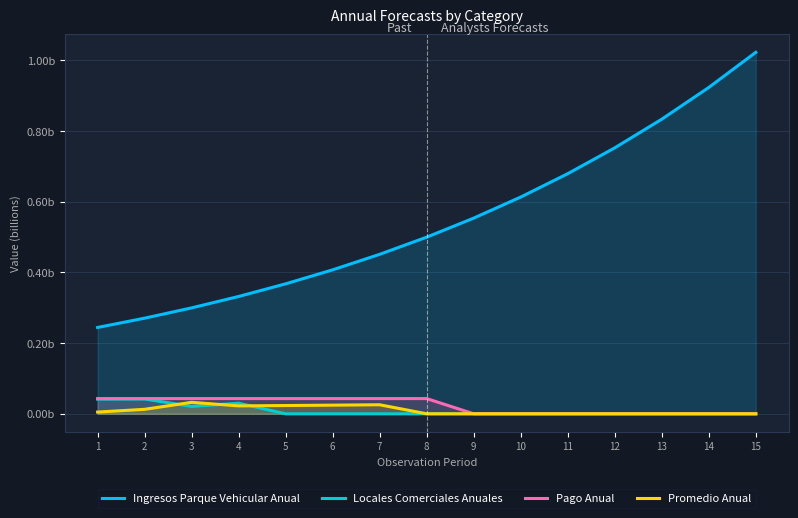

What are all the series names shown in the legend?

Ingresos Parque Vehicular Anual, Locales Comerciales Anuales, Pago Anual, Promedio Anual